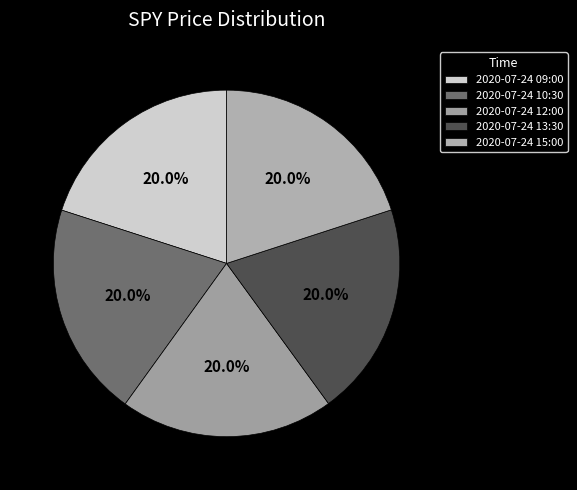

Rank the categories by value from lowest to highest.

2020-07-24 12:00, 2020-07-24 13:30, 2020-07-24 15:00, 2020-07-24 10:30, 2020-07-24 09:00